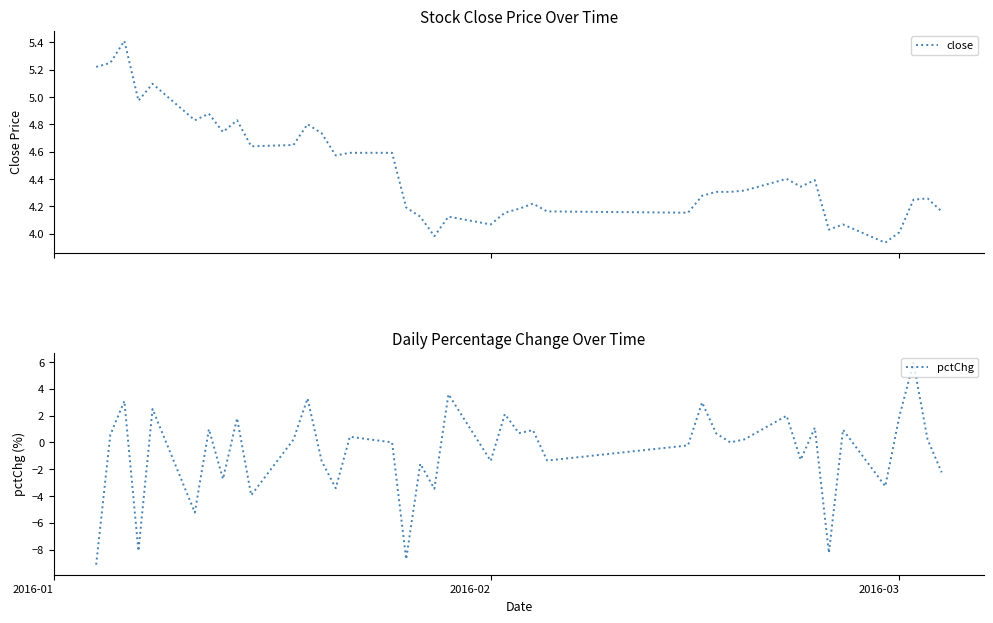

What is the lowest value of the pctChg series?

-9.1